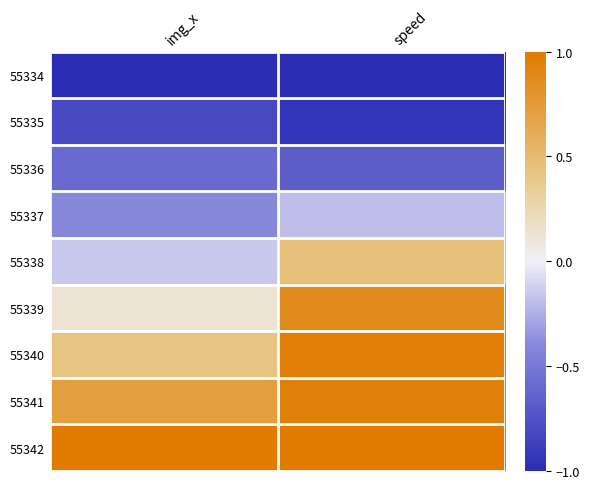

Which has a higher value, img_x or speed?

img_x